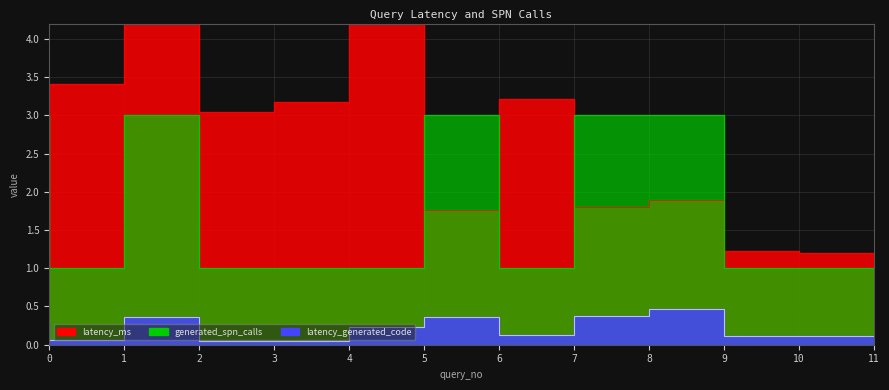

Rank the series by their maximum value, from highest to lowest.

latency_ms, generated_spn_calls, latency_generated_code